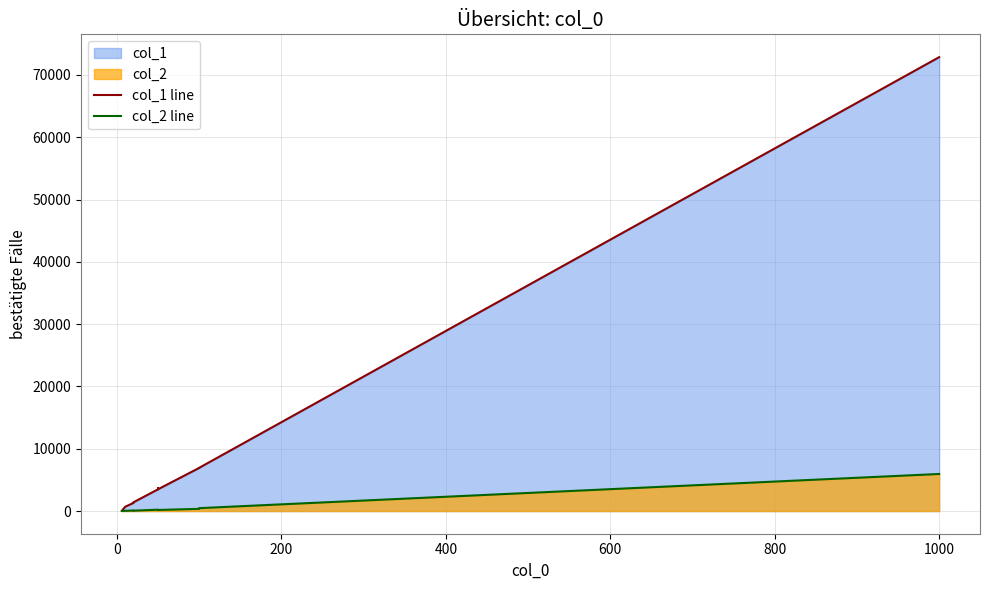

Is it true that col_2 line equals 48 at 0?

False